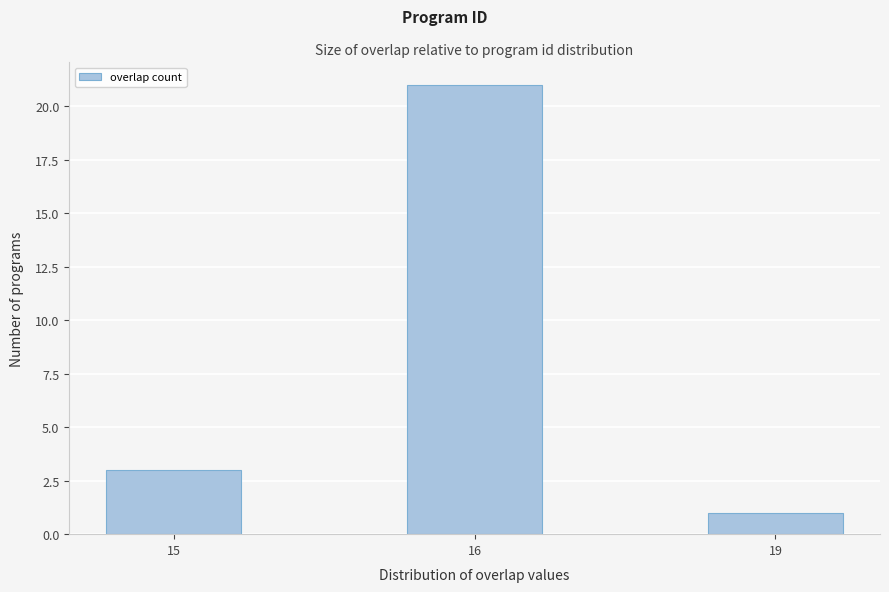

Reading left to right, list all the values displayed in this chart.

3	21	1